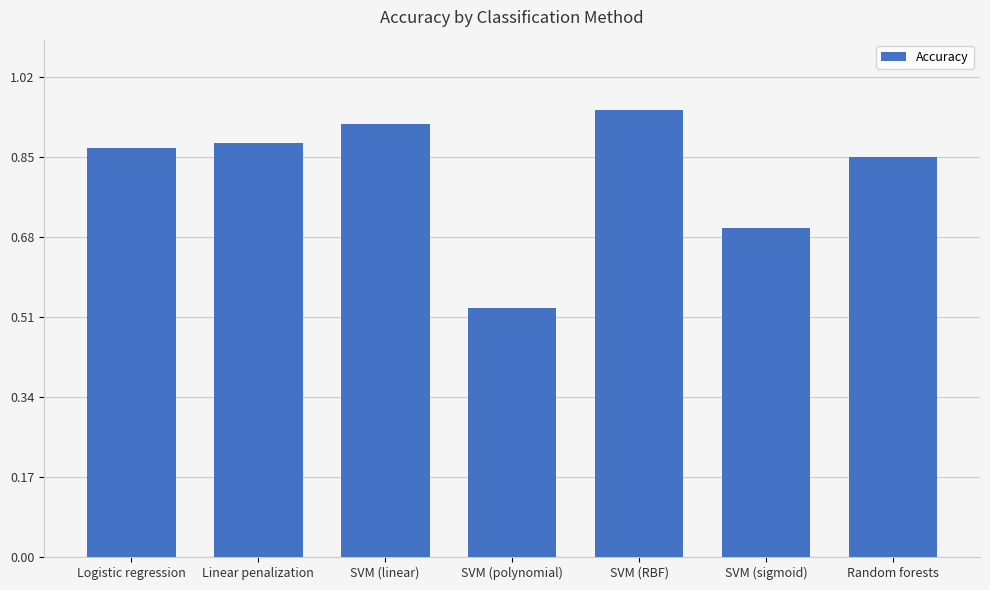

What is the label of the 3rd bar from the right?

SVM (RBF)